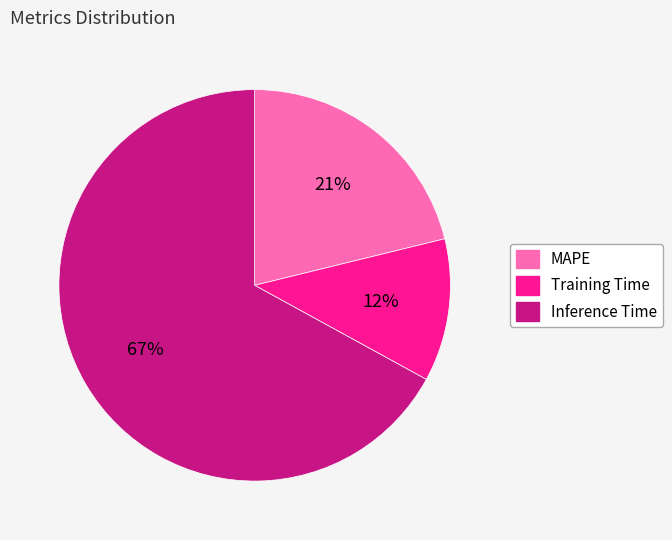

The Inference Time slice represents 67% of the pie. True or false?

True